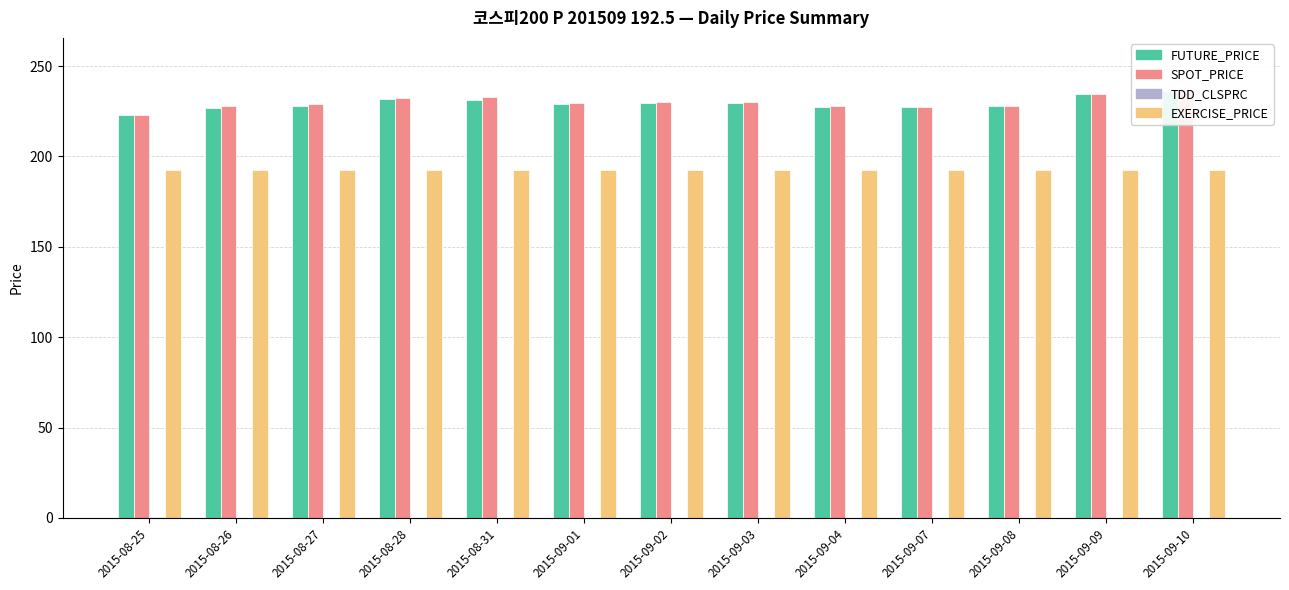

Reading left to right, extract all data points from this chart.

FUTURE_PRICE: 2015-08-25=223.1	2015-08-26=226.9	2015-08-27=228.0	2015-08-28=231.7	2015-08-31=231.1	2015-09-01=228.8	2015-09-02=229.4	2015-09-03=229.5	2015-09-04=227.3	2015-09-07=227.3	2015-09-08=228.0	2015-09-09=234.8	2015-09-10=236.1
SPOT_PRICE: 2015-08-25=223.1	2015-08-26=227.7	2015-08-27=228.9	2015-08-28=232.3	2015-08-31=232.8	2015-09-01=229.6	2015-09-02=229.9	2015-09-03=230.4	2015-09-04=227.9	2015-09-07=227.3	2015-09-08=227.8	2015-09-09=234.4	2015-09-10=237.2
TDD_CLSPRC: 2015-08-25=0.6	2015-08-26=0.2	2015-08-27=0.1	2015-08-28=0.0	2015-08-31=0.0	2015-09-01=0.0	2015-09-02=0.0	2015-09-03=0.0	2015-09-04=0.0	2015-09-07=0.0	2015-09-08=0.0	2015-09-09=0.0	2015-09-10=0.0
EXERCISE_PRICE: 2015-08-25=192.5	2015-08-26=192.5	2015-08-27=192.5	2015-08-28=192.5	2015-08-31=192.5	2015-09-01=192.5	2015-09-02=192.5	2015-09-03=192.5	2015-09-04=192.5	2015-09-07=192.5	2015-09-08=192.5	2015-09-09=192.5	2015-09-10=192.5